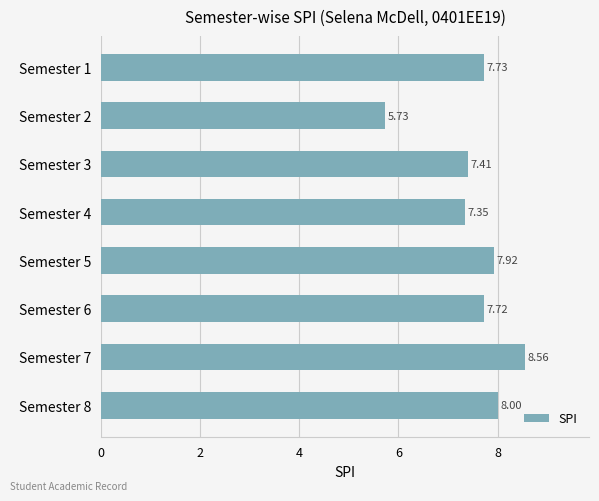

What is the average value?

7.6